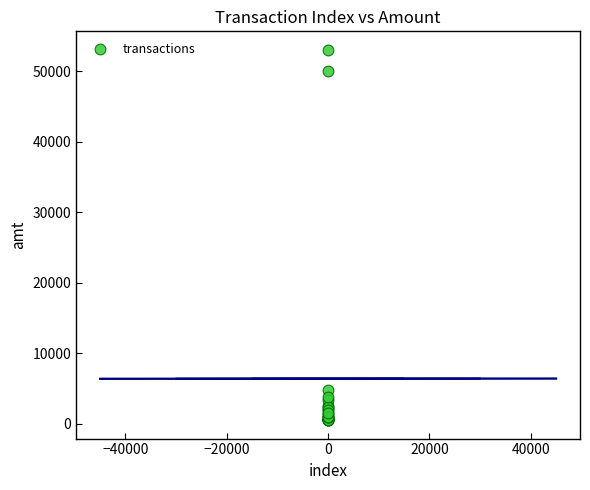

What Y value in the scatter plot is closest to 26749?

4782.5